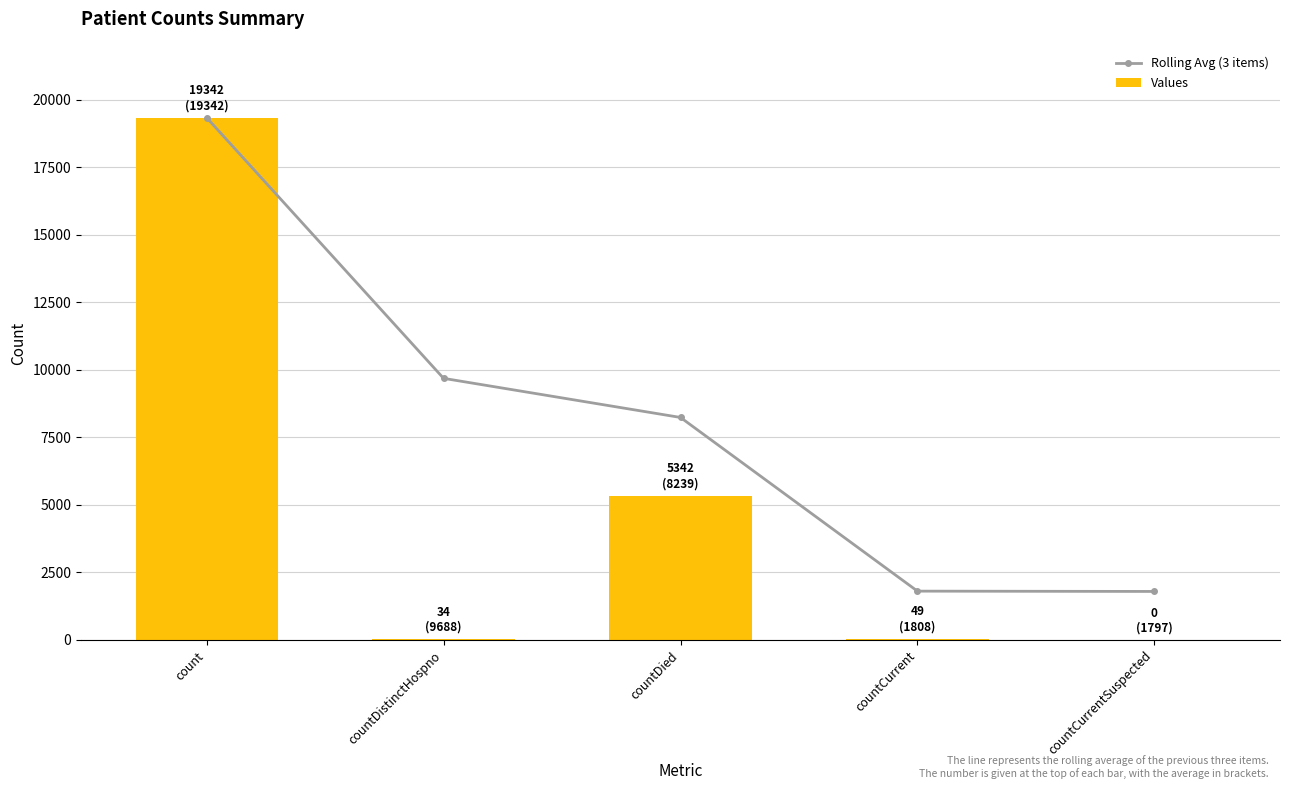

Reading right to left, transcribe all the data shown in this chart.

Rolling Avg (3 items): countCurrentSuspected=1797.0	countCurrent=1808.3	countDied=8239.3	countDistinctHospno=9688.0	count=19342.0
Values: countCurrentSuspected=0.0	countCurrent=49.0	countDied=5342.0	countDistinctHospno=34.0	count=19342.0